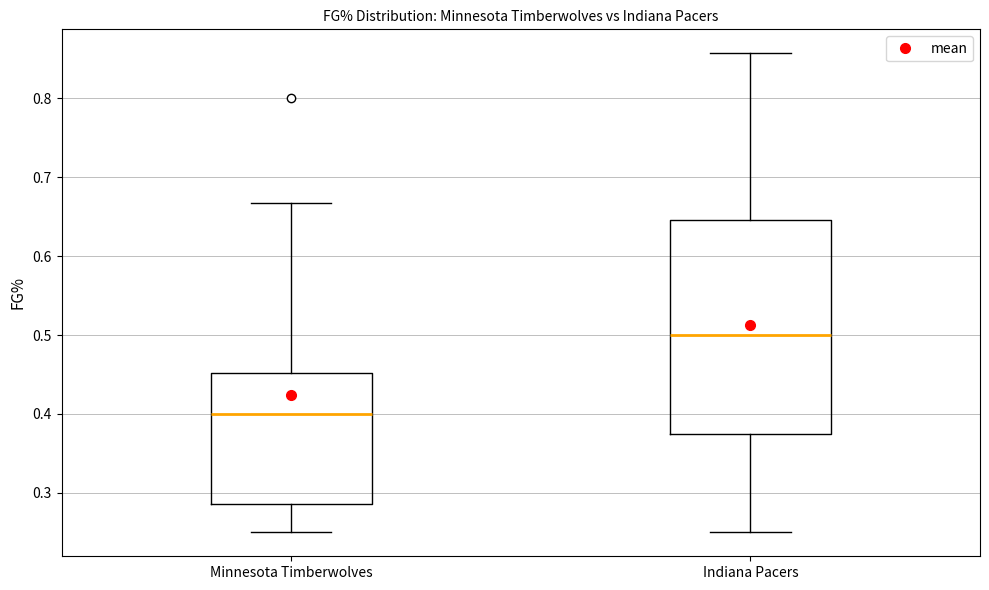

Reading left to right, transcribe this box plot: for each box, give where its median line is, the range the box spans, and where its two whiskers end, as read against the y-axis. The values are not printed on the chart, so give them approximately, as read against the axis.

Minnesota Timberwolves: median 0.40, box 0.29 to 0.45, whiskers 0.25 to 0.67
Indiana Pacers: median 0.50, box 0.37 to 0.65, whiskers 0.25 to 0.86